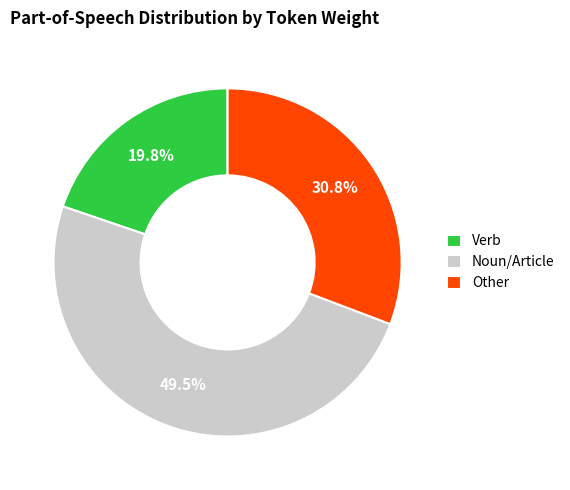

Combined, do Verb and Other account for over 50%?

Yes